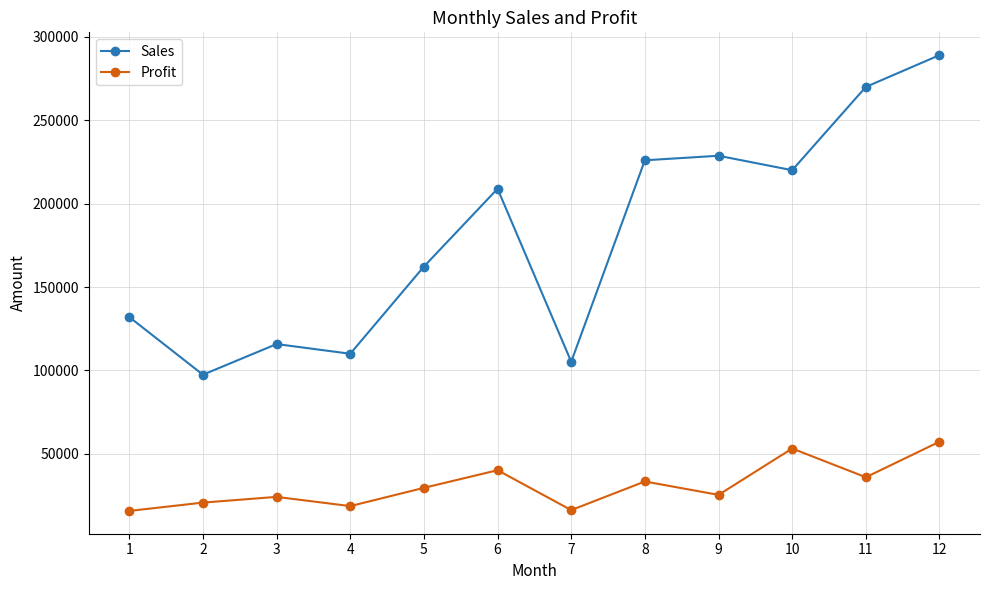

What is the smallest value displayed?

15792.0